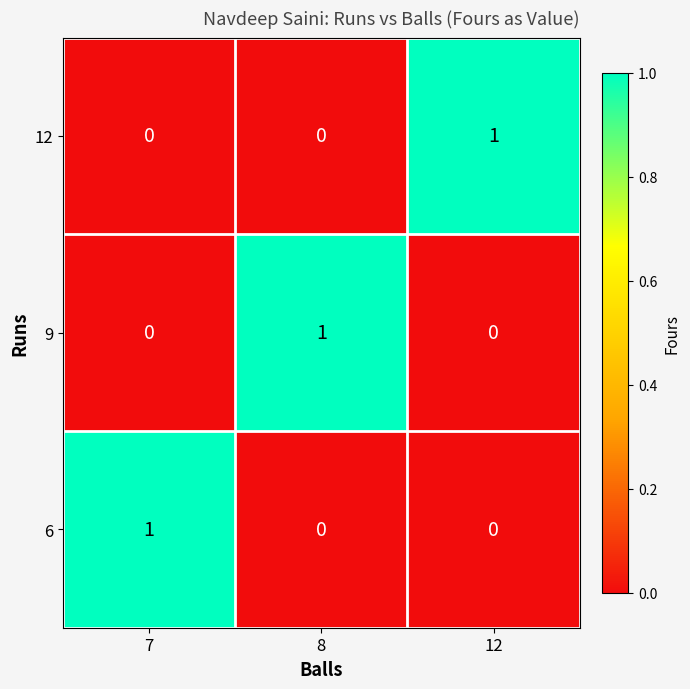

Which category has the highest value in the 6 series?

7